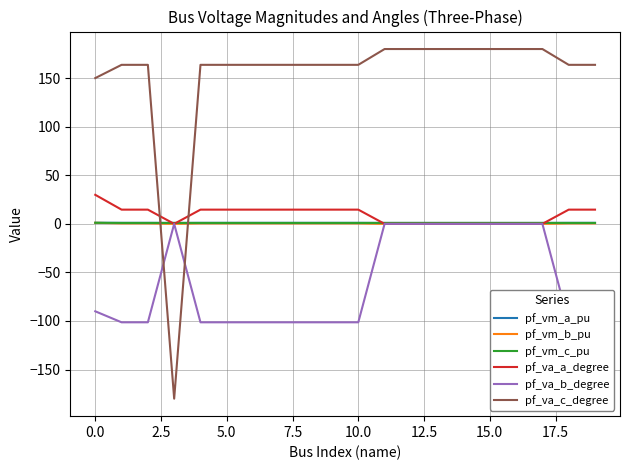

How many values in the pf_va_a_degree series are below 14?

8